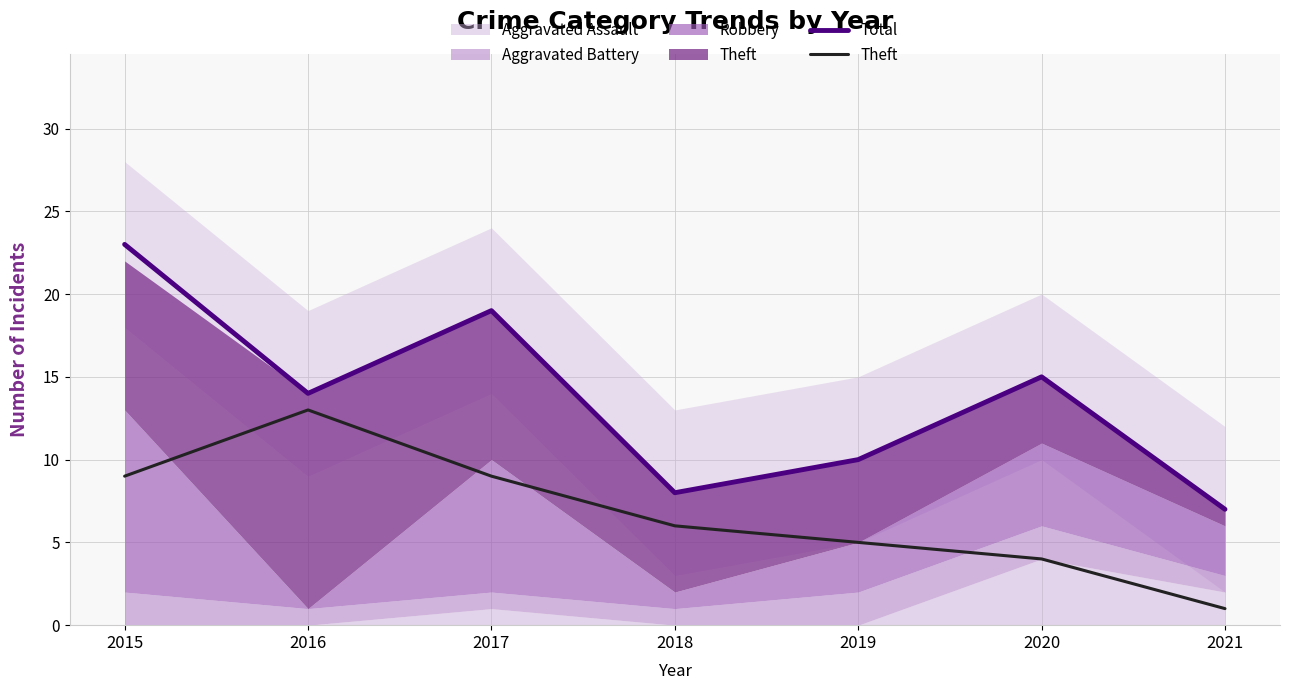

How many values in the Total series are below 14?

3